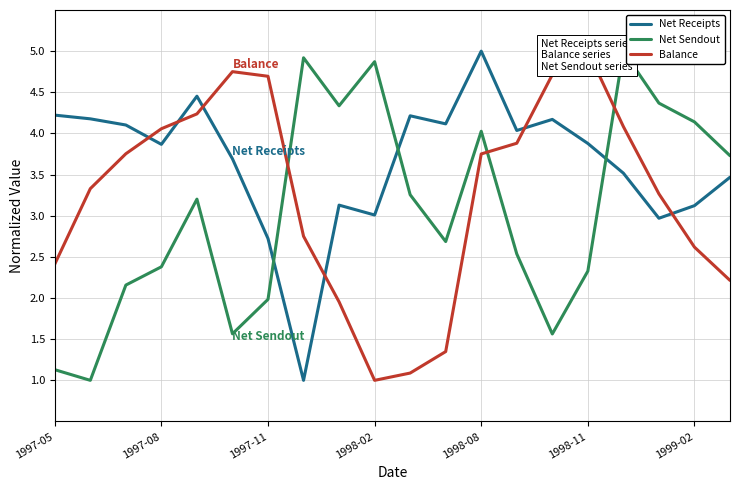

How many data points in Net Receipts are above 3?

17